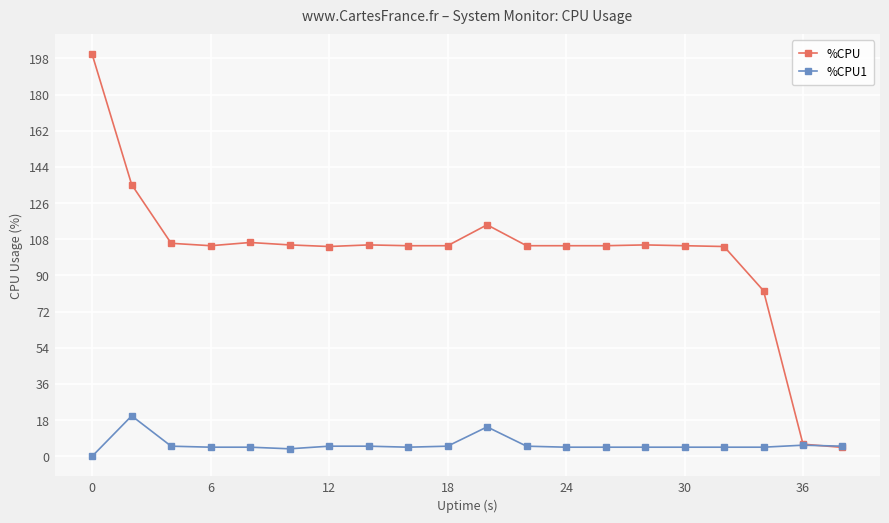

List the series in order of their overall mean, lowest first.

%CPU1, %CPU